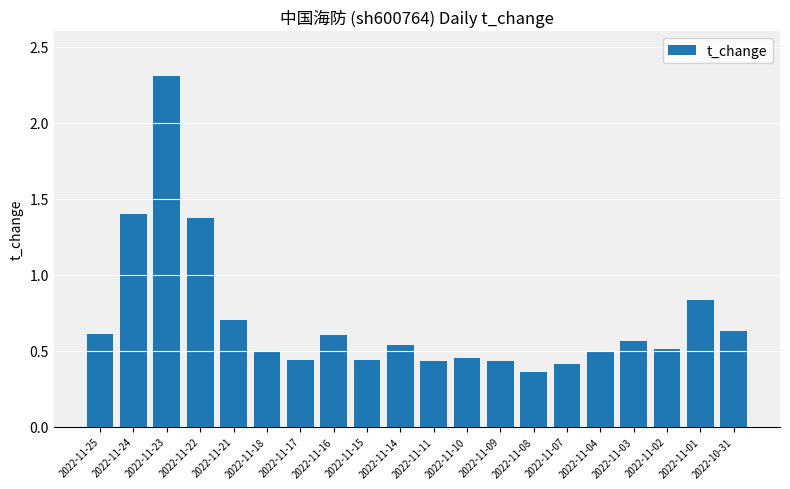

Which has a higher value, 2022-11-25 or 2022-11-24?

2022-11-24